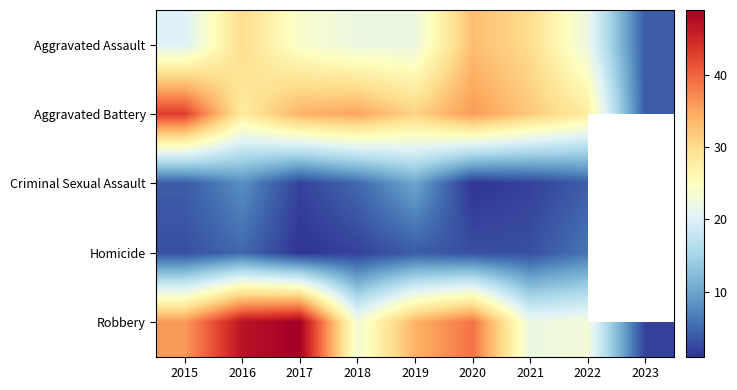

What is the approximate value of Homicide at 2015?

3.0